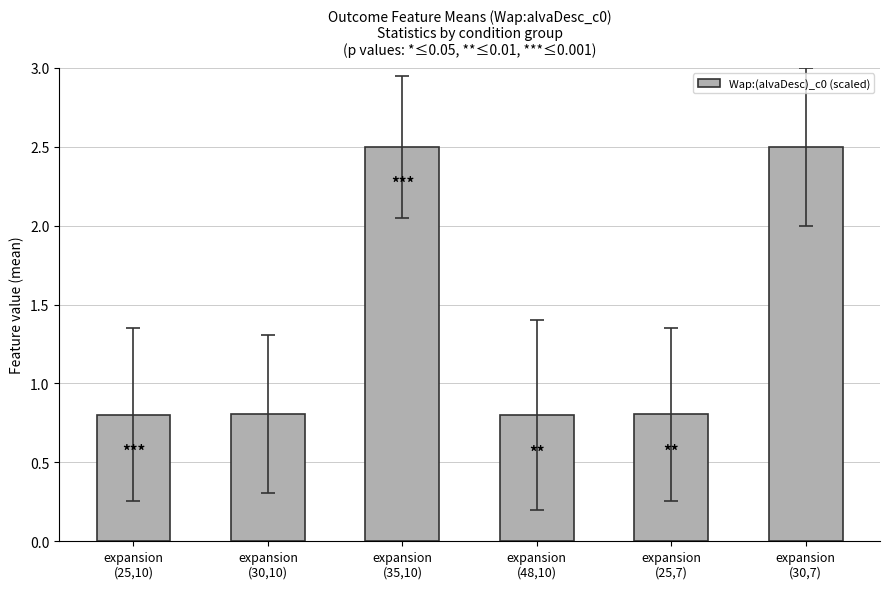

What is the difference between the values at expansion
(35,10) and expansion
(25,10)?

1.7